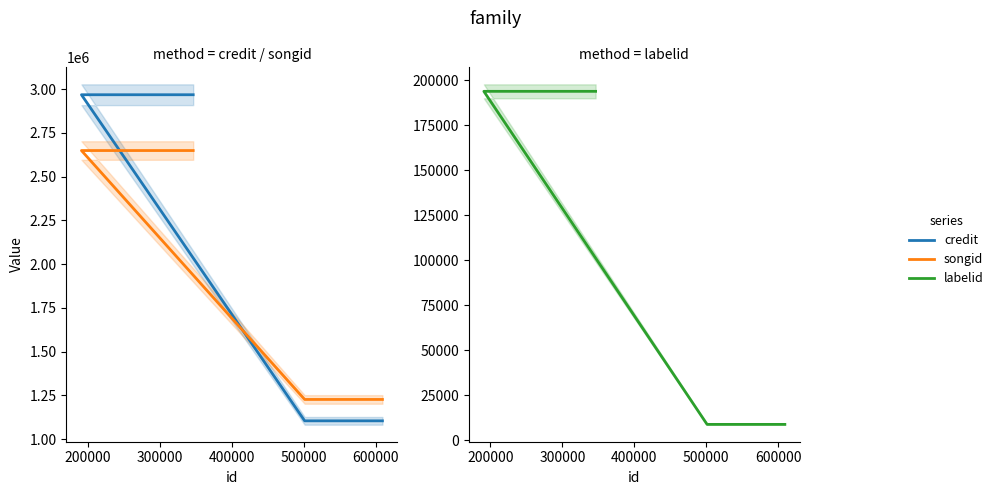

What is the maximum value for songid?

2648636